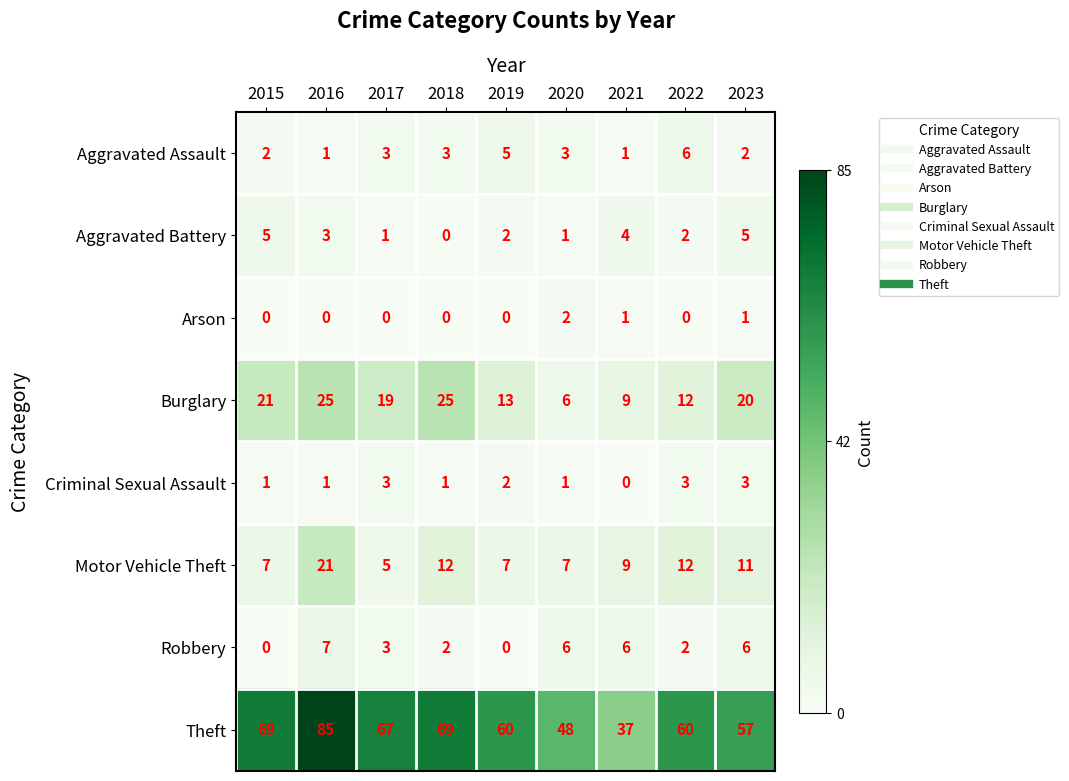

What is the total value across all series at 2020?

74